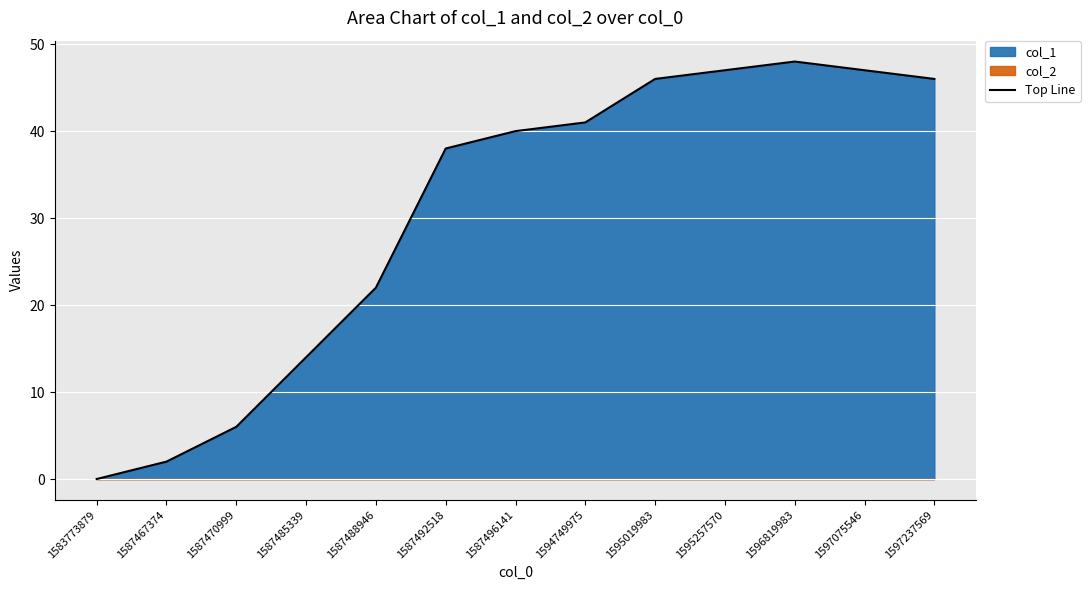

What is the approximate value at 1597237569?

46